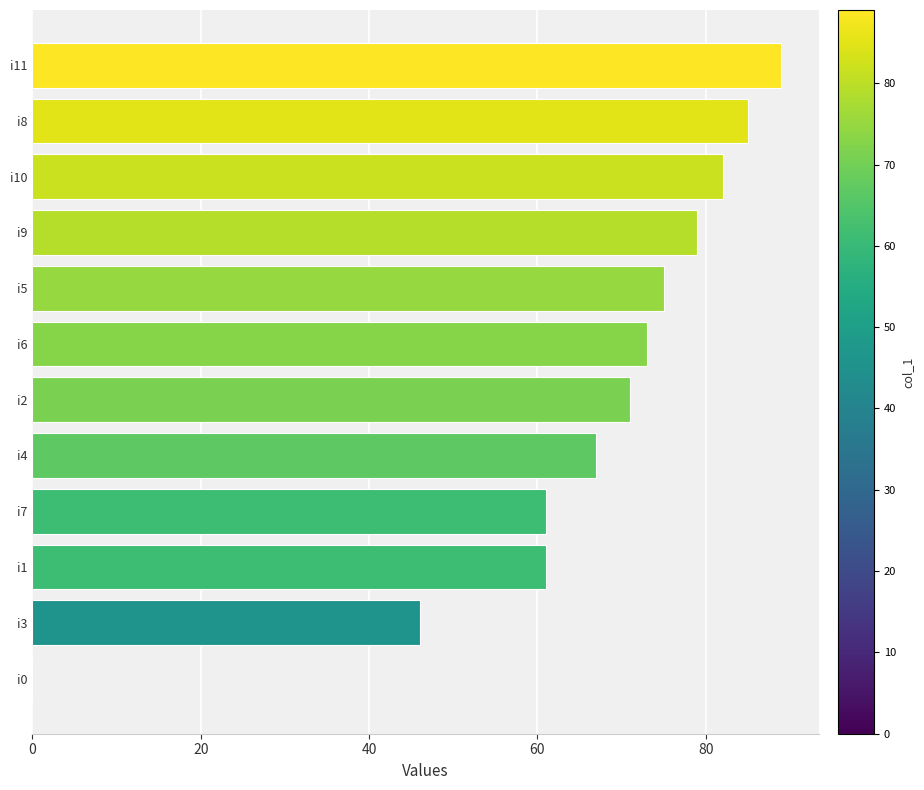

Which label corresponds to the largest value in the chart?

i11